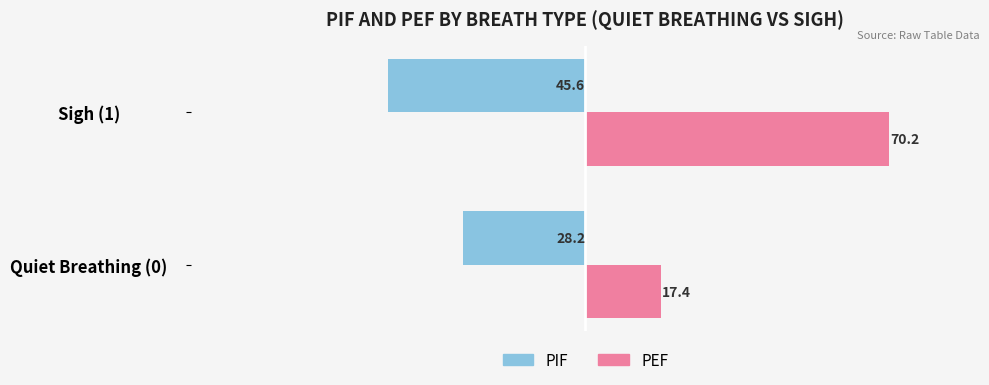

How many series are shown in this chart?

2